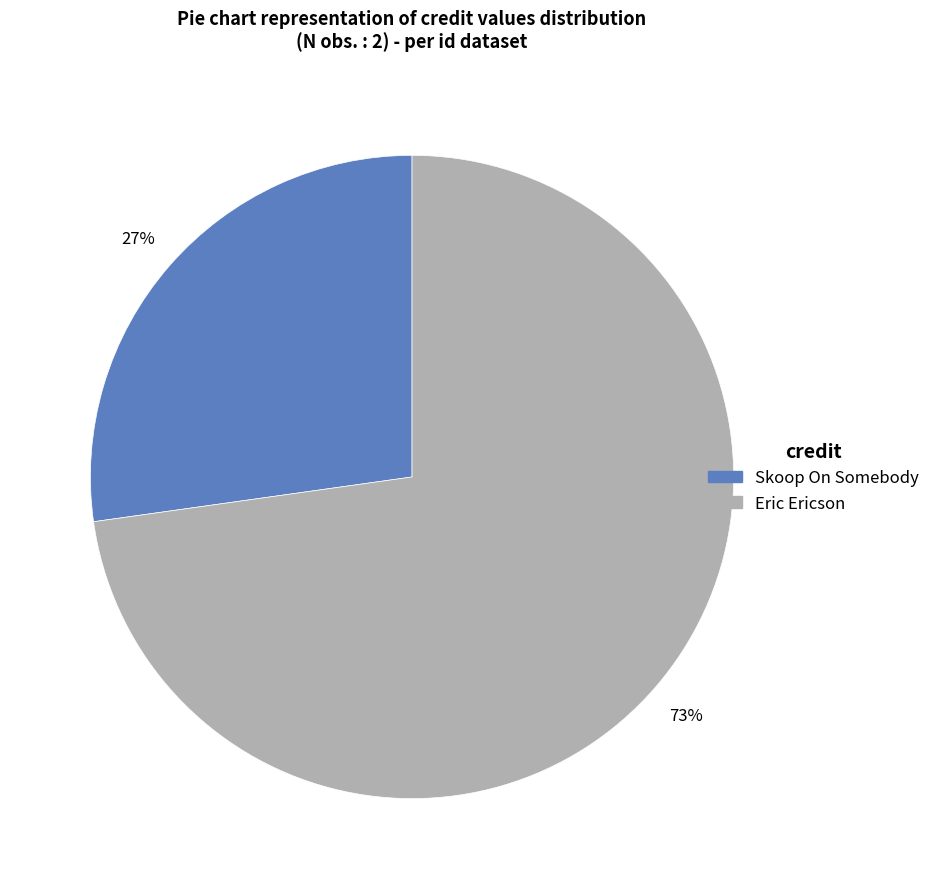

Is there a majority slice in this chart?

Yes